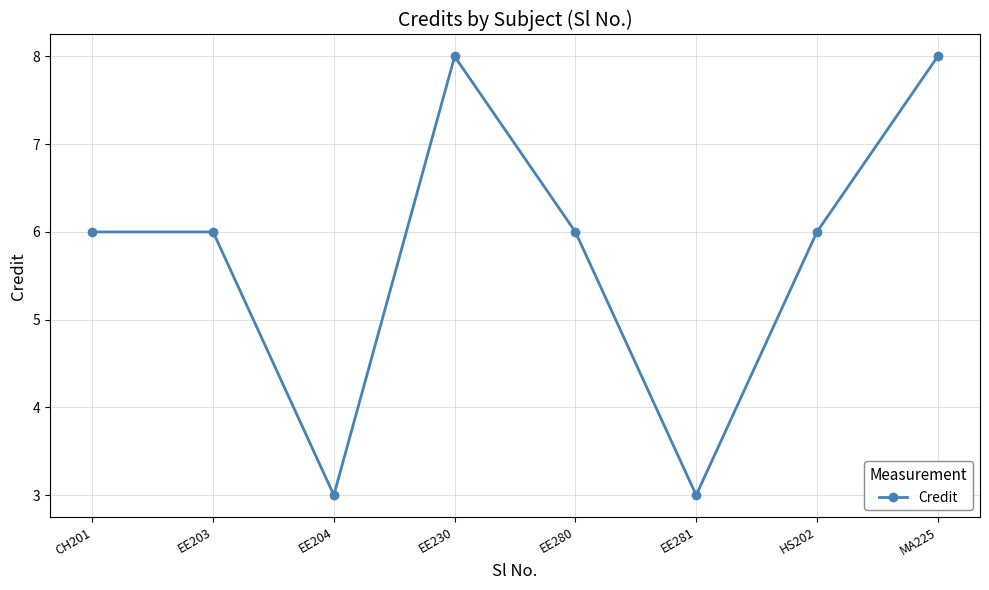

True or false: the data shows 8 at MA225.

True